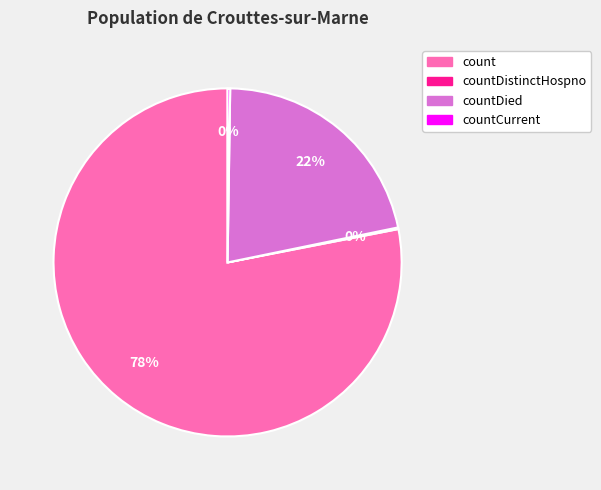

To the nearest percent, what is the average slice percentage?

25%